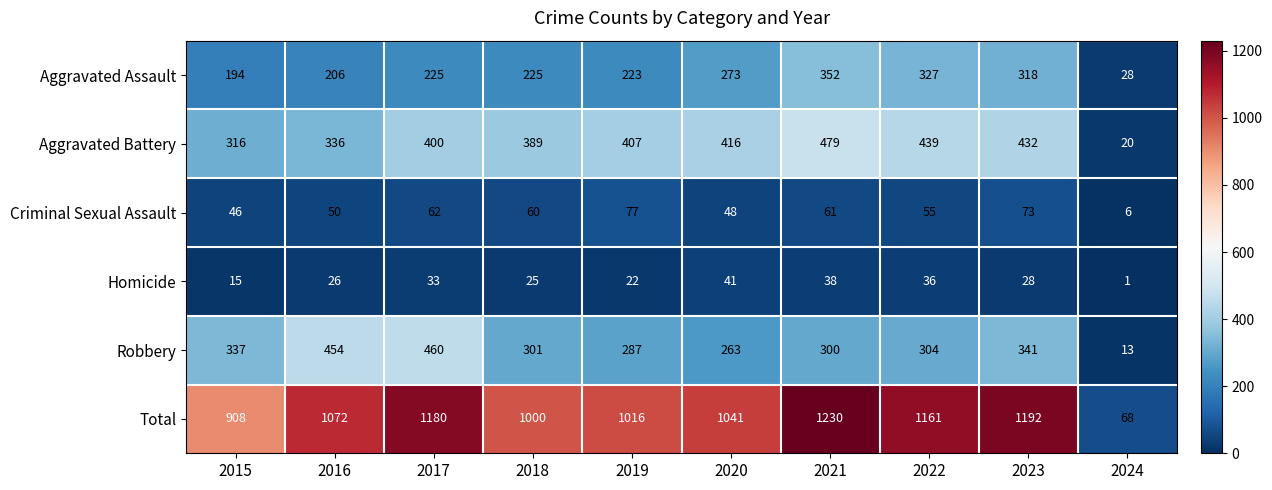

Which series changed the most between 2019 and 2024?

Total